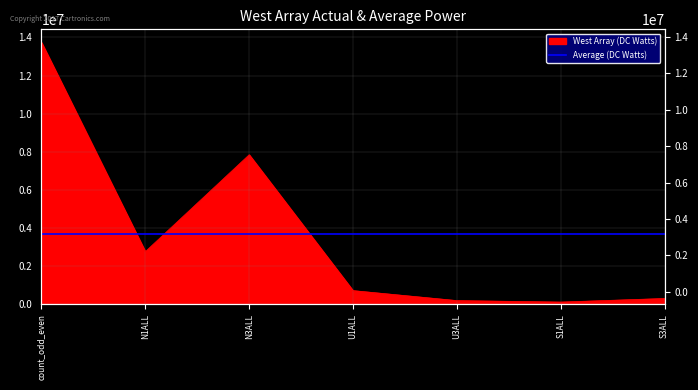

The value at U1ALL is 1055236. True or false?

False